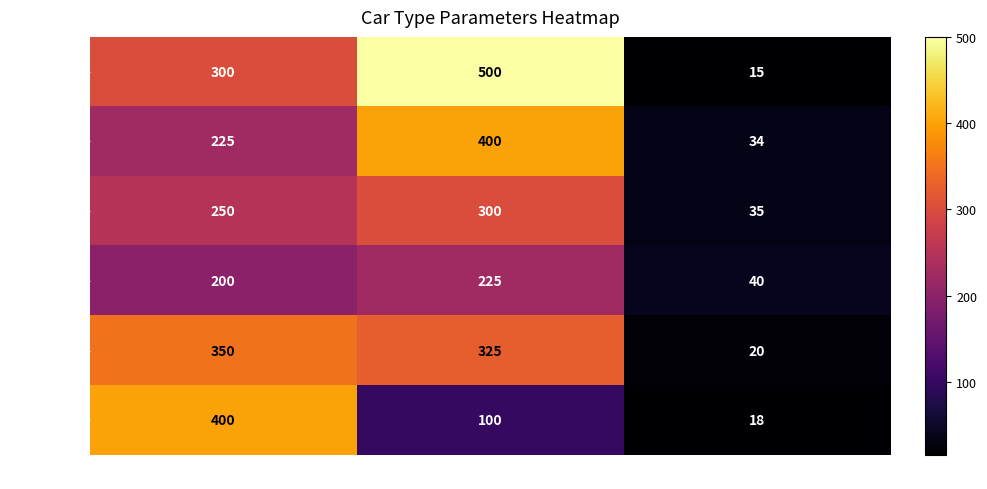

How many values in the Hatchback series are below 250?

1